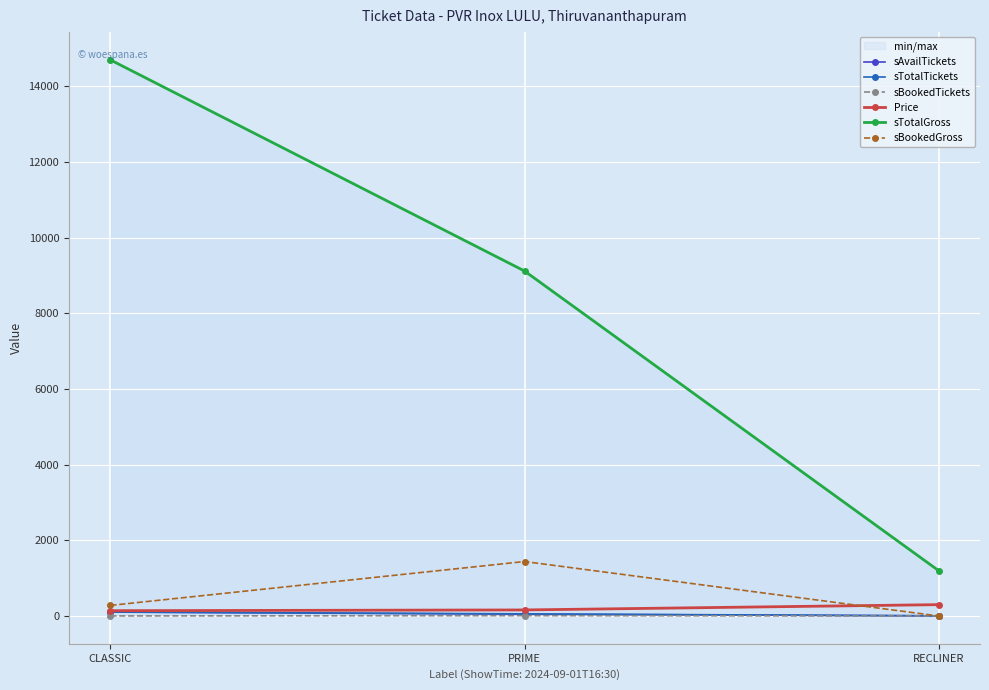

At which label is sTotalTickets closest to 54?

PRIME